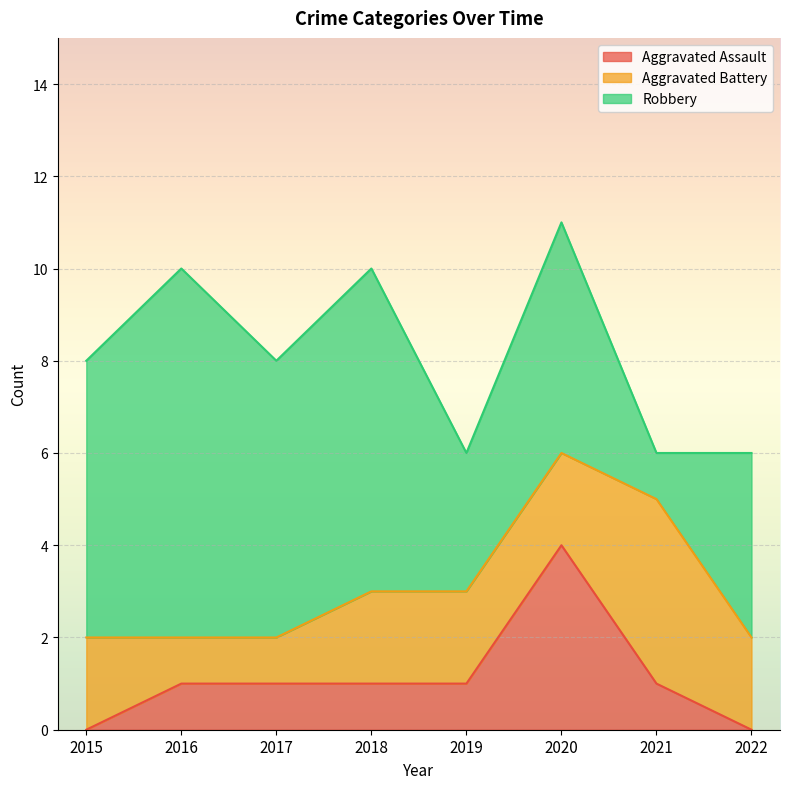

Where does the Aggravated Assault series first go above 1?

2020